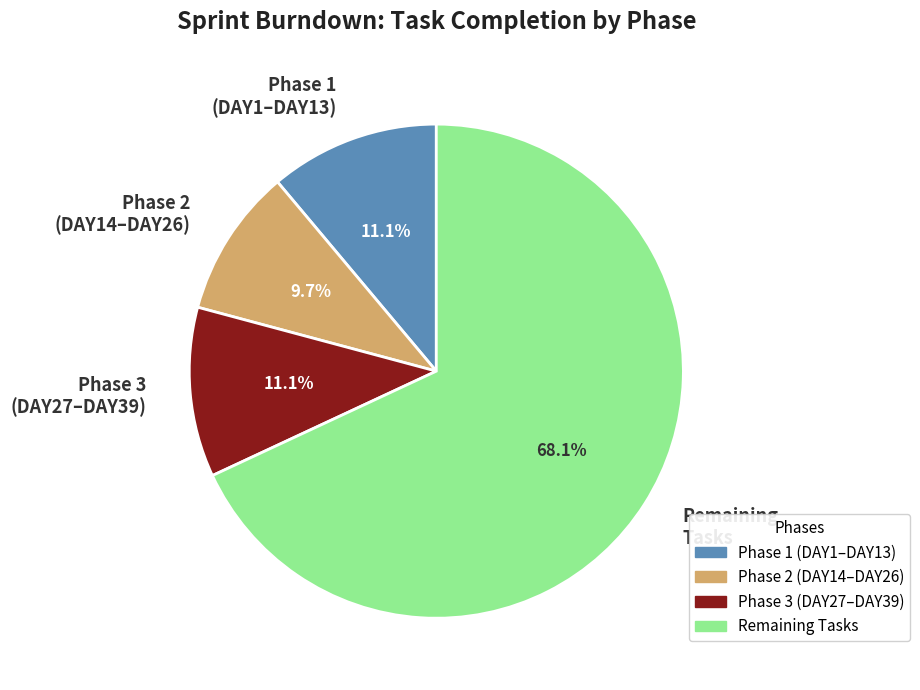

What percentage do Remaining Tasks and Phase 3 (DAY27–DAY39) together represent?

79.2%